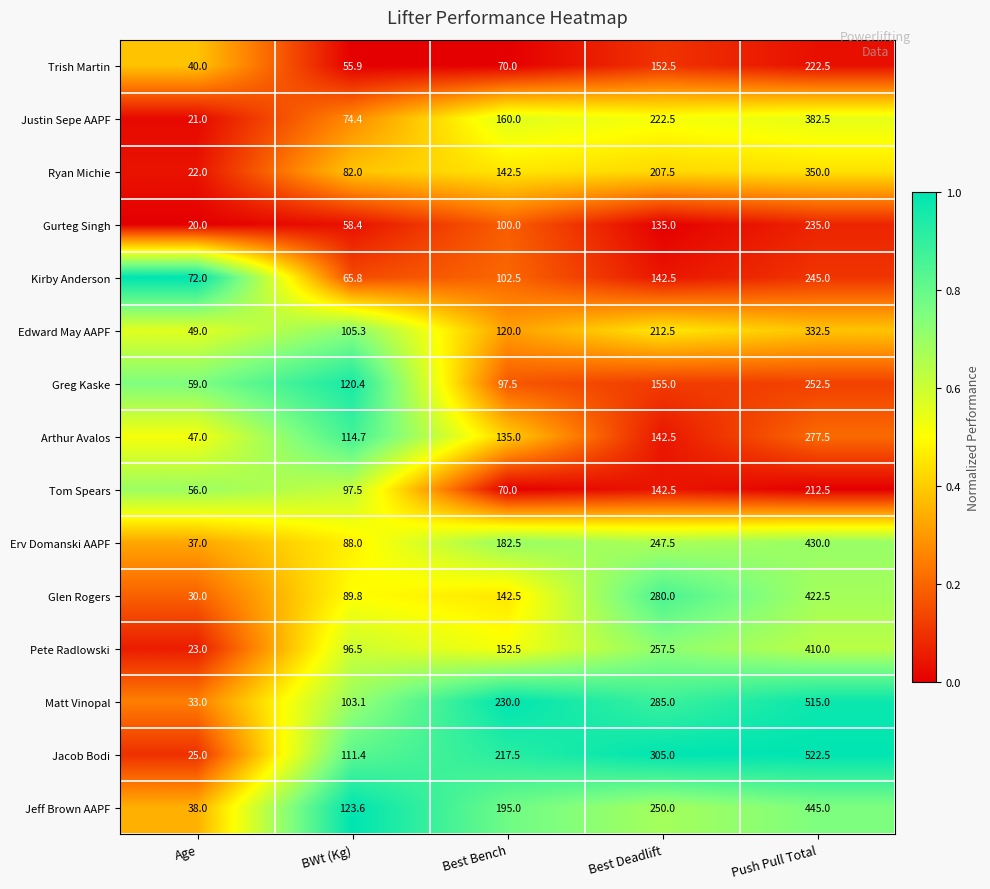

The value of Tom Spears at Age is 56.0. True or false?

True